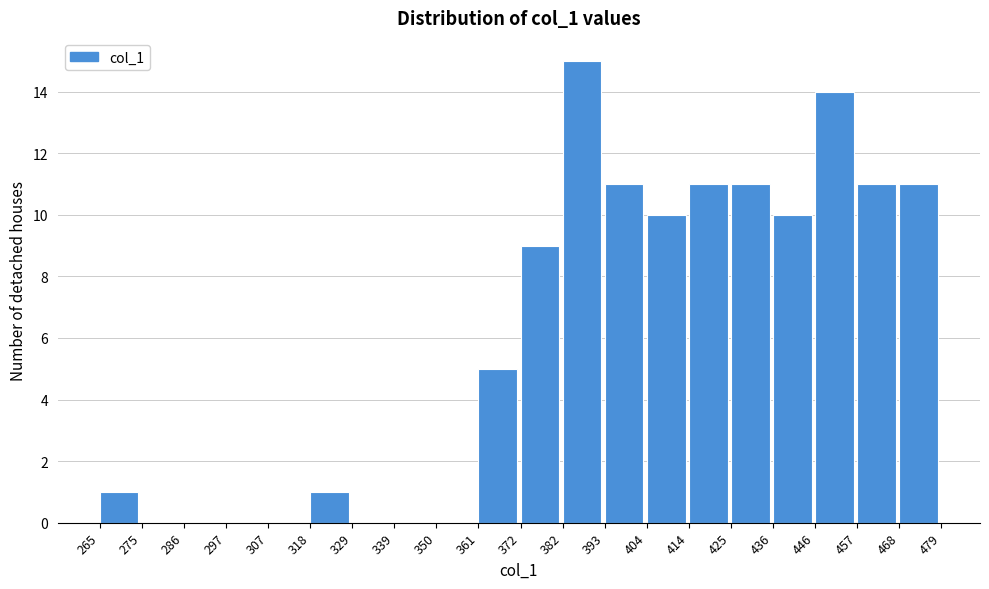

Reading left to right, list every bar in this chart as the range it spans on the x-axis followed by its height. The values are not printed on the chart, so give them approximately, as read against the axis.

265 to 275: 1
275 to 286: 0
286 to 297: 0
297 to 307: 0
307 to 318: 0
318 to 329: 1
329 to 339: 0
339 to 350: 0
350 to 361: 0
361 to 372: 5
372 to 382: 9
382 to 393: 15
393 to 404: 11
404 to 414: 10
414 to 425: 11
425 to 436: 11
436 to 446: 10
446 to 457: 14
457 to 468: 11
468 to 479: 11